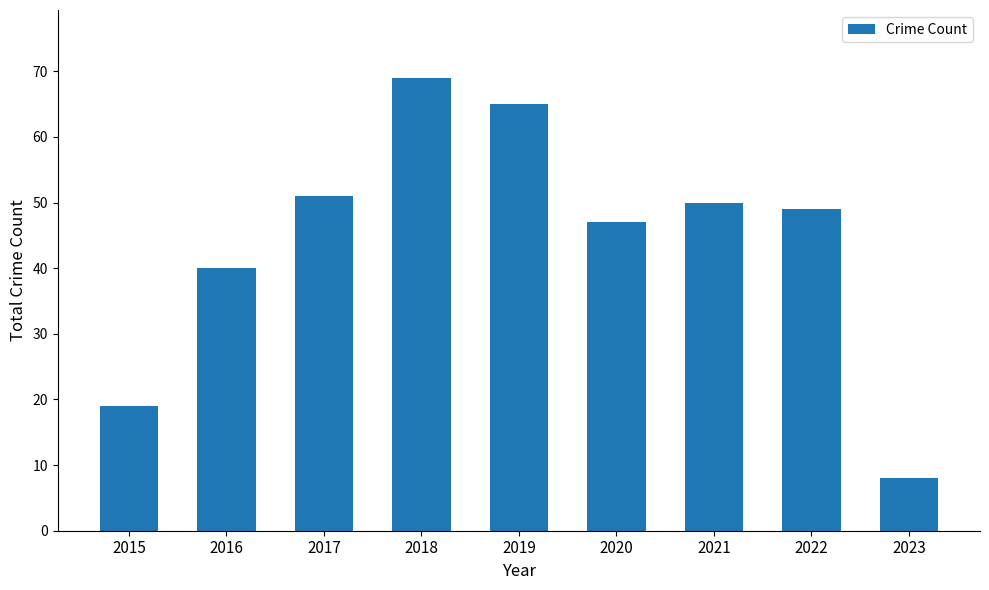

Read the value at 2016, to the nearest 5.

40